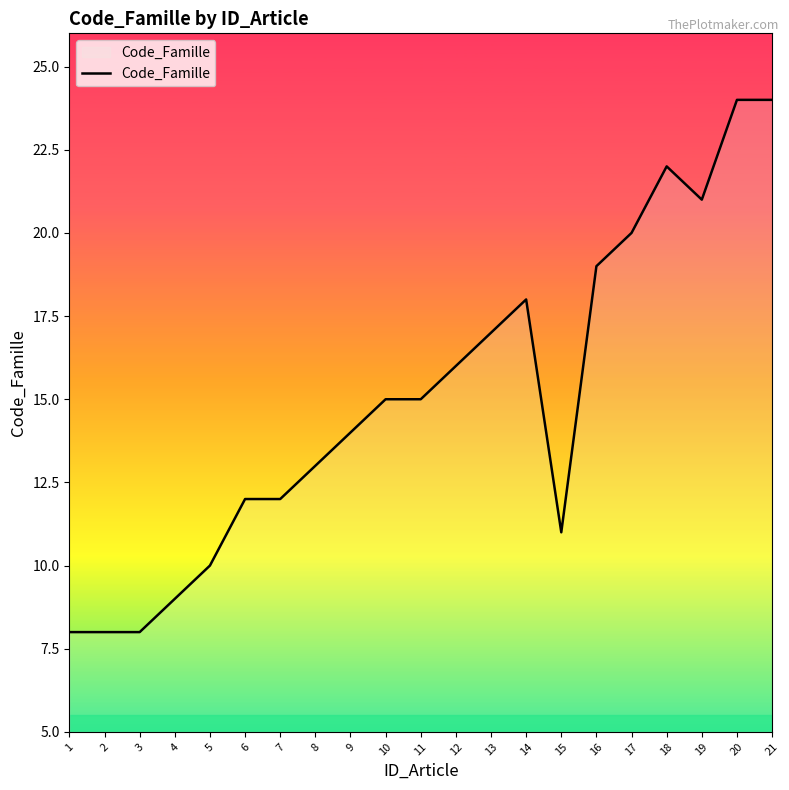

How many lines are shown in the chart?

1